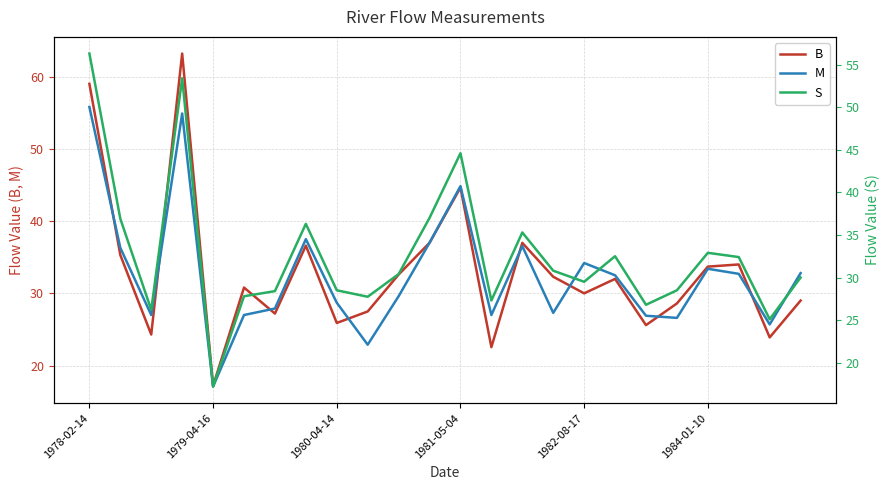

True or false: S and M cross at least once.

True